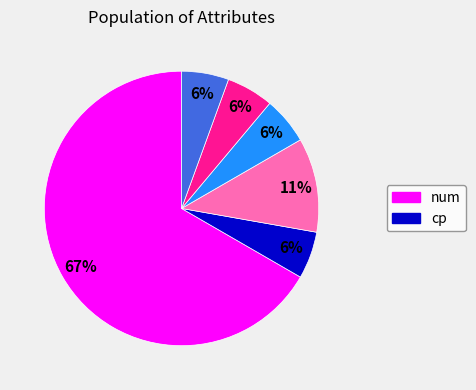

To the nearest percent, what is the average slice percentage?

17%